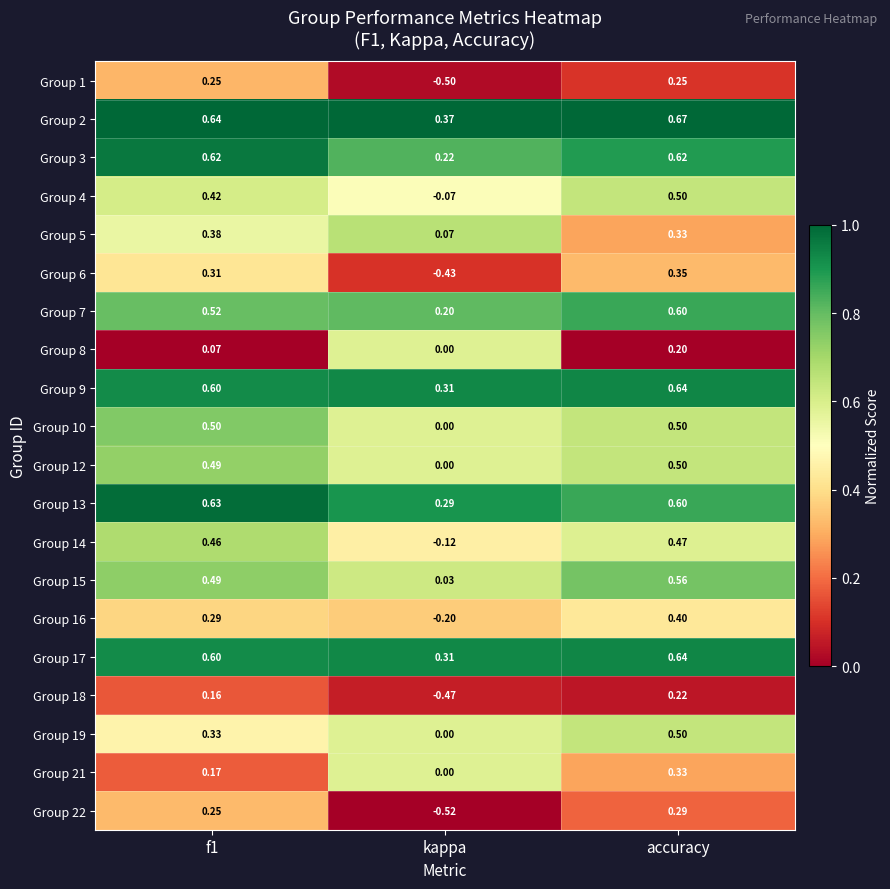

Which category has the lowest value across all series?

kappa